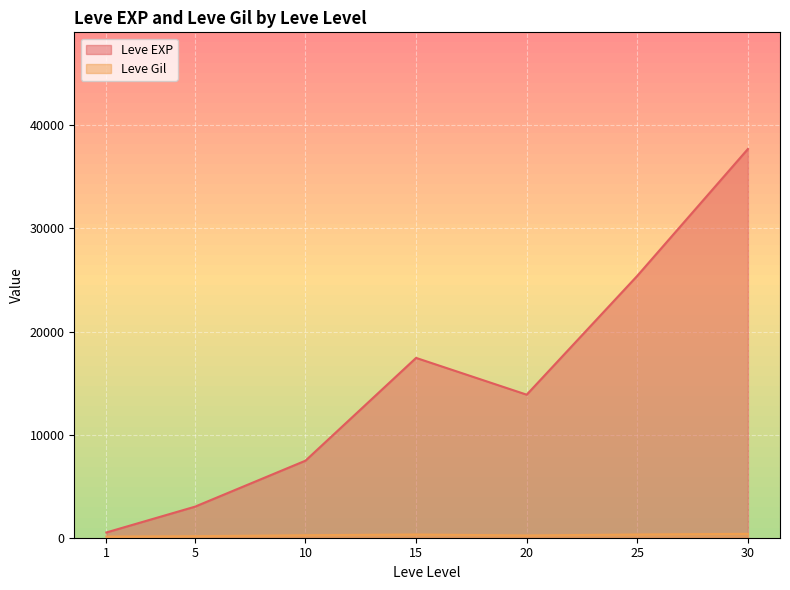

At which category is the sum across all series the highest?

30